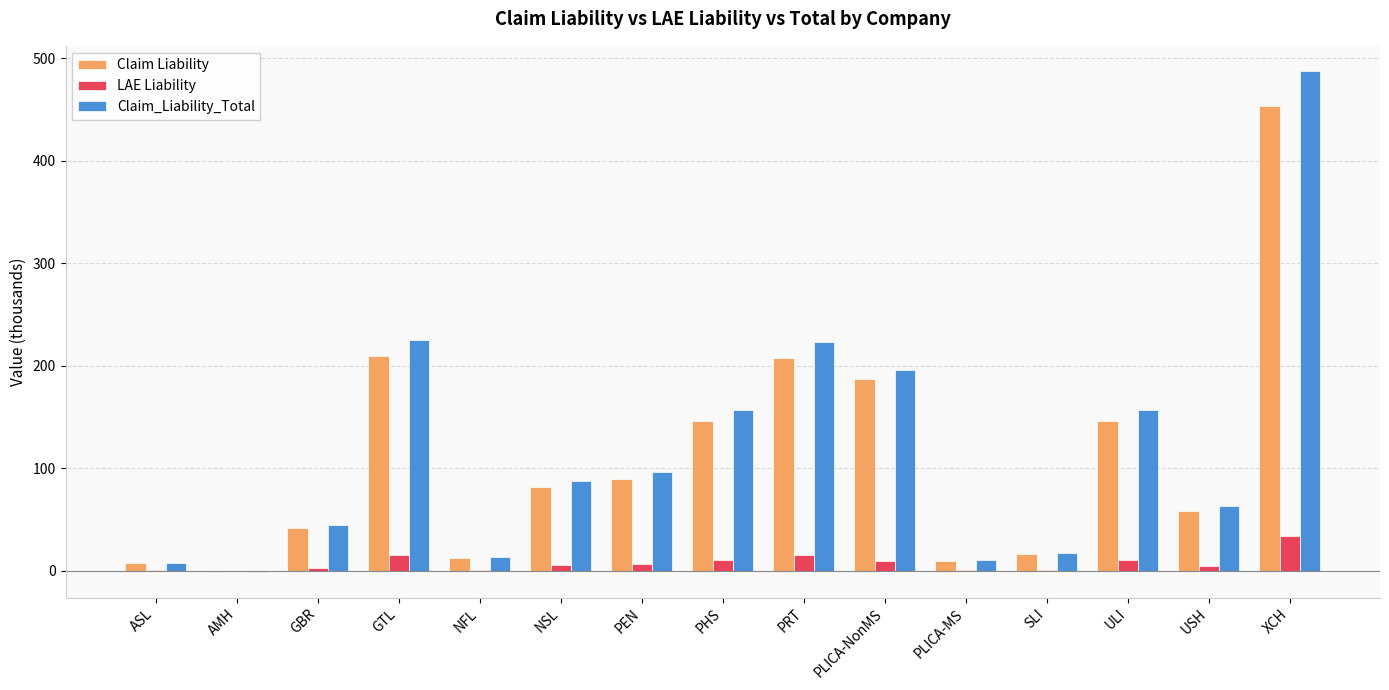

Which series changed the most between NFL and NSL?

Claim_Liability_Total